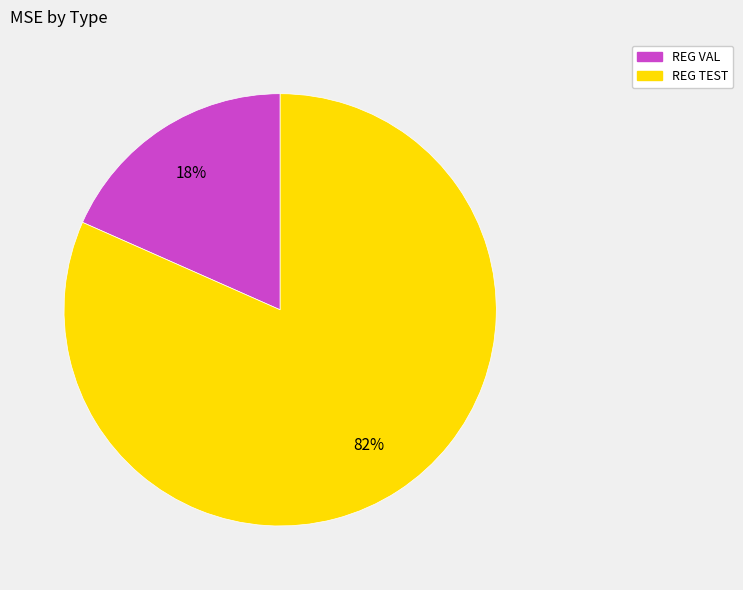

Is REG VAL the majority of the pie?

No